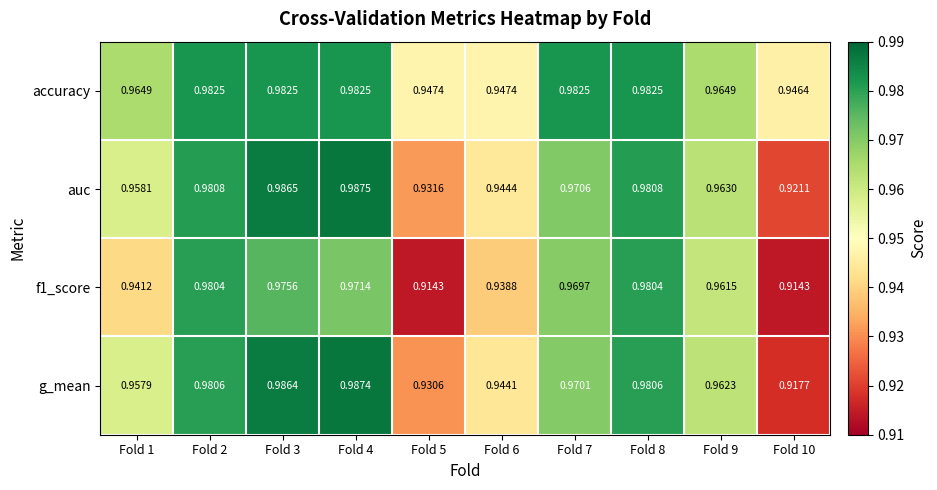

Is the value of g_mean at Fold 3 greater than the value of accuracy at Fold 1?

Yes